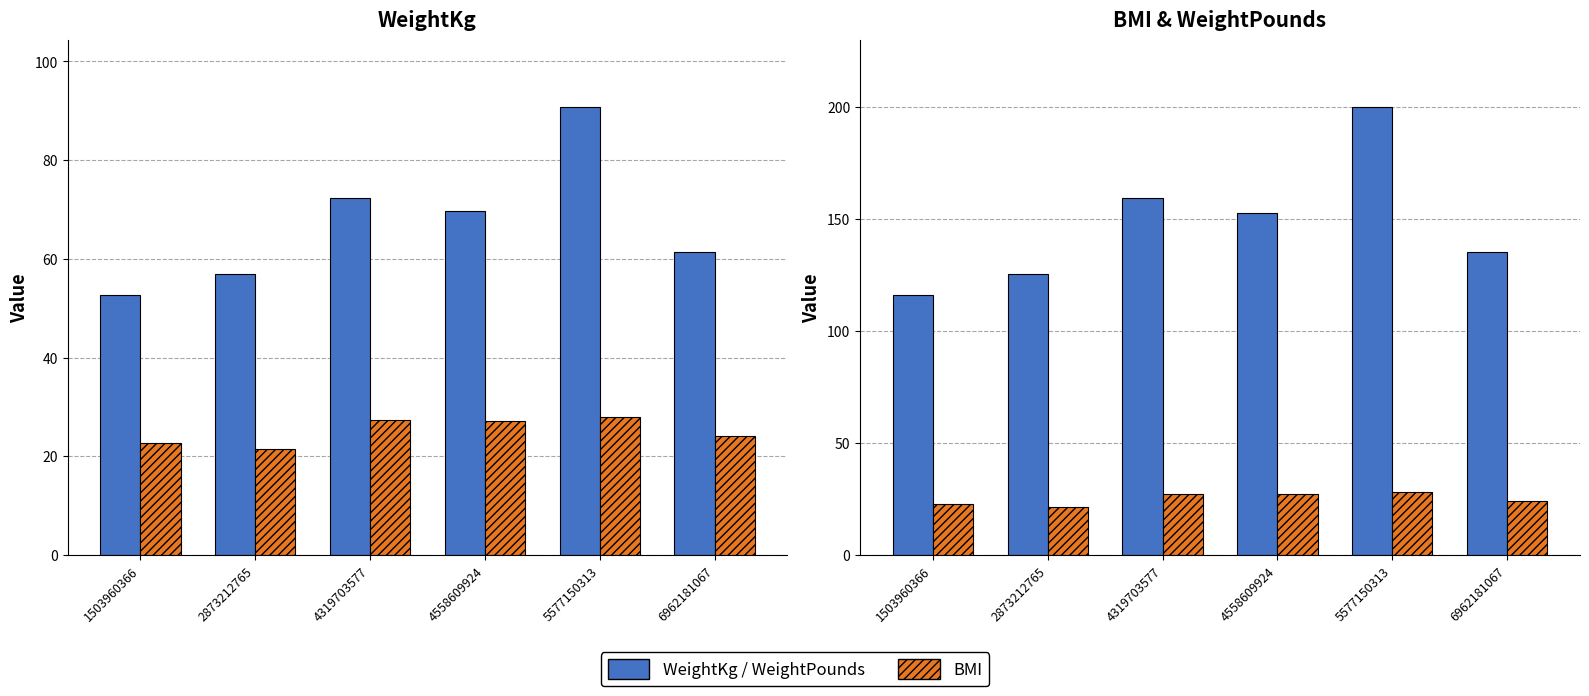

What is the spread (max minus min) of values at 6962181067?

111.3